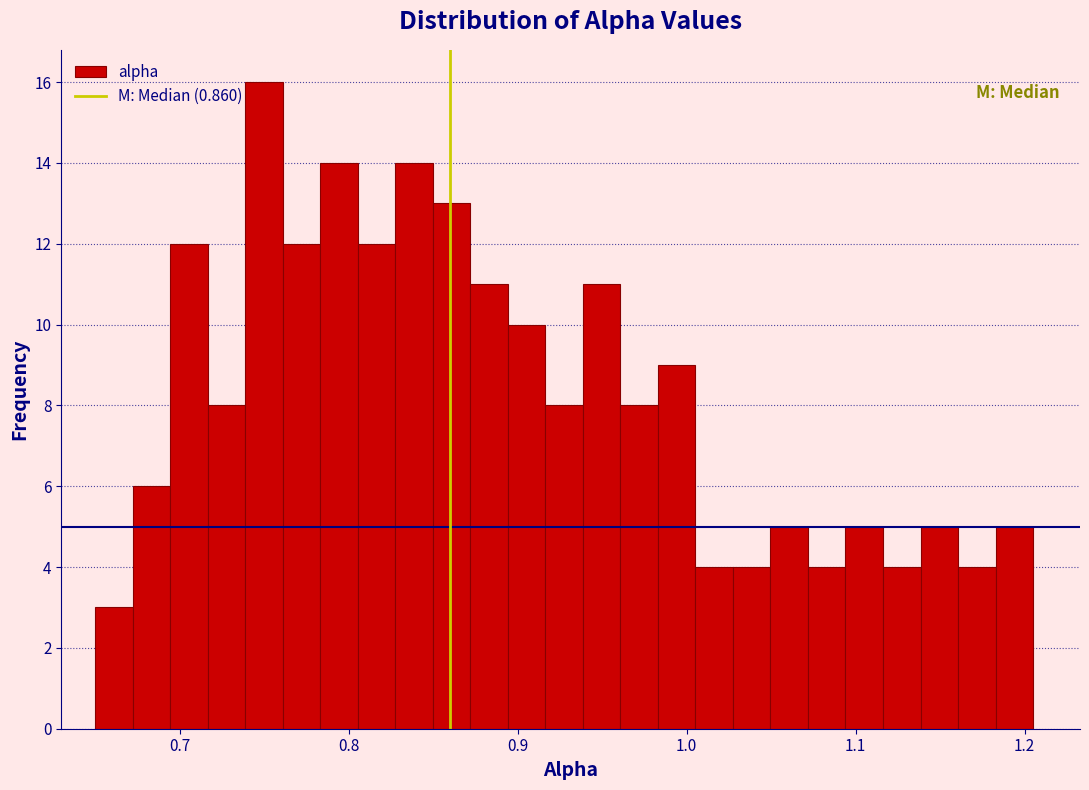

Around what value on the x-axis is the tallest bar? Give the approximate position of its centre, as read against the axis.

0.75